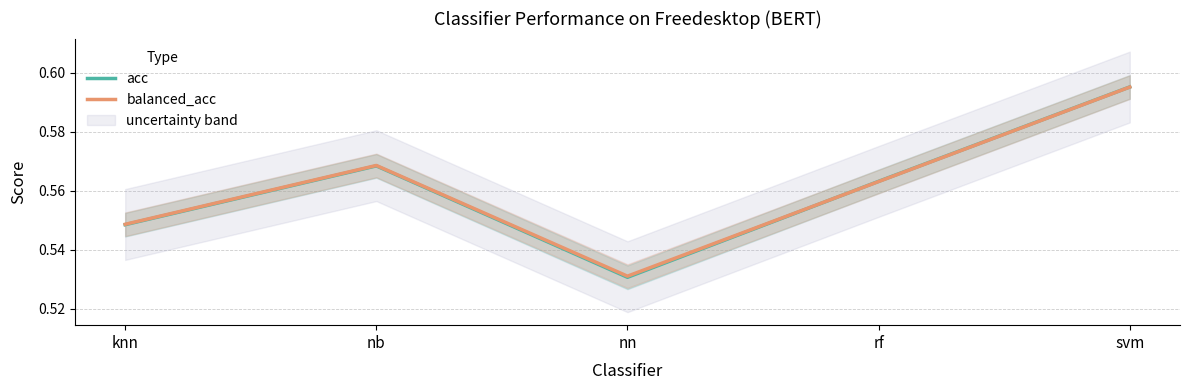

How many interior local peaks does the acc series have?

1